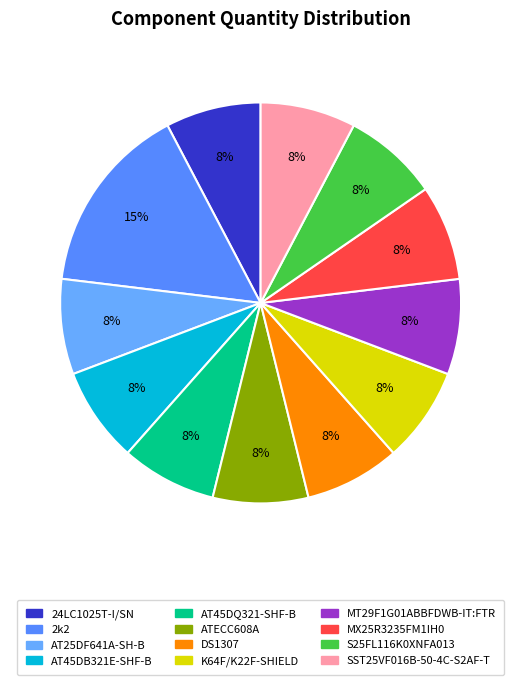

The 24LC1025T-I/SN slice represents 1% of the pie. True or false?

False